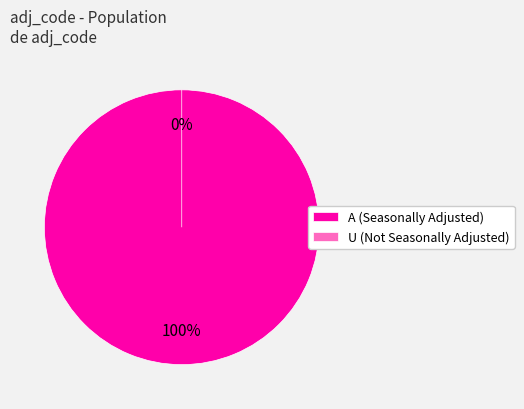

Rank the categories by value from lowest to highest.

U, A